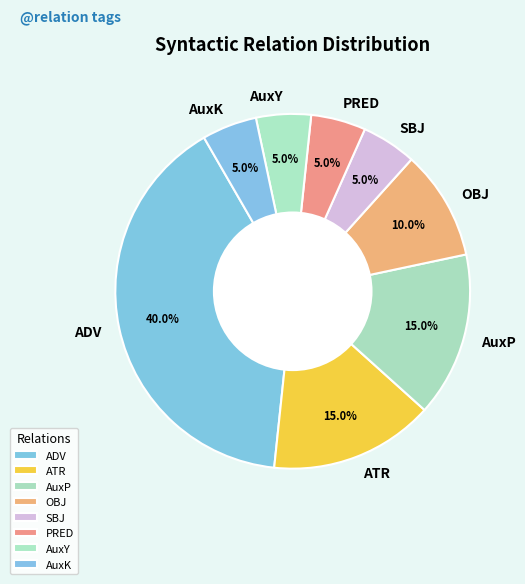

What is the ratio of the value at AuxP to the value at AuxK?

3.0